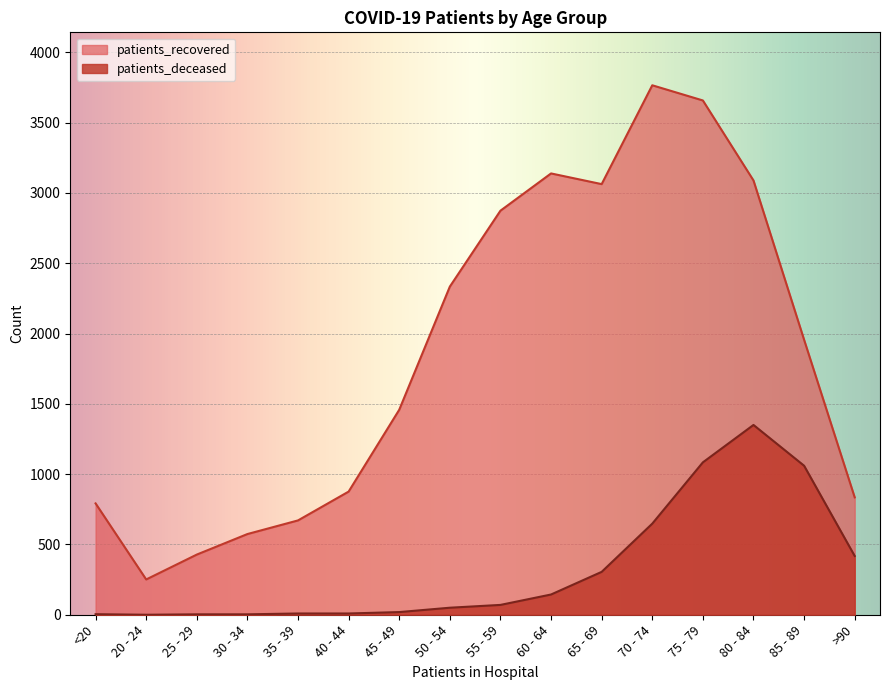

The value of patients_deceased at 40 - 44 is 9. True or false?

True